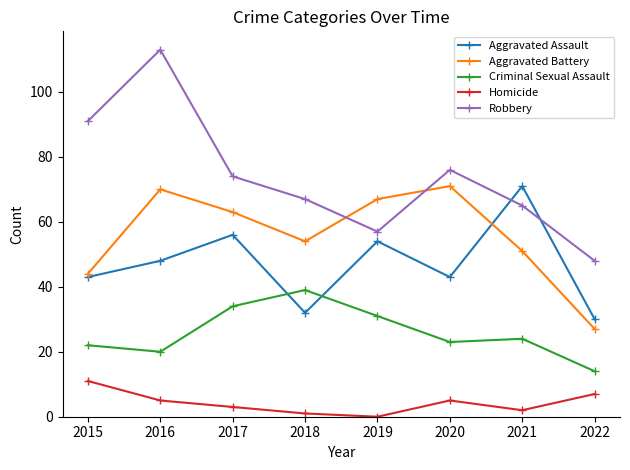

How many interior local valleys does the Aggravated Battery series have?

1